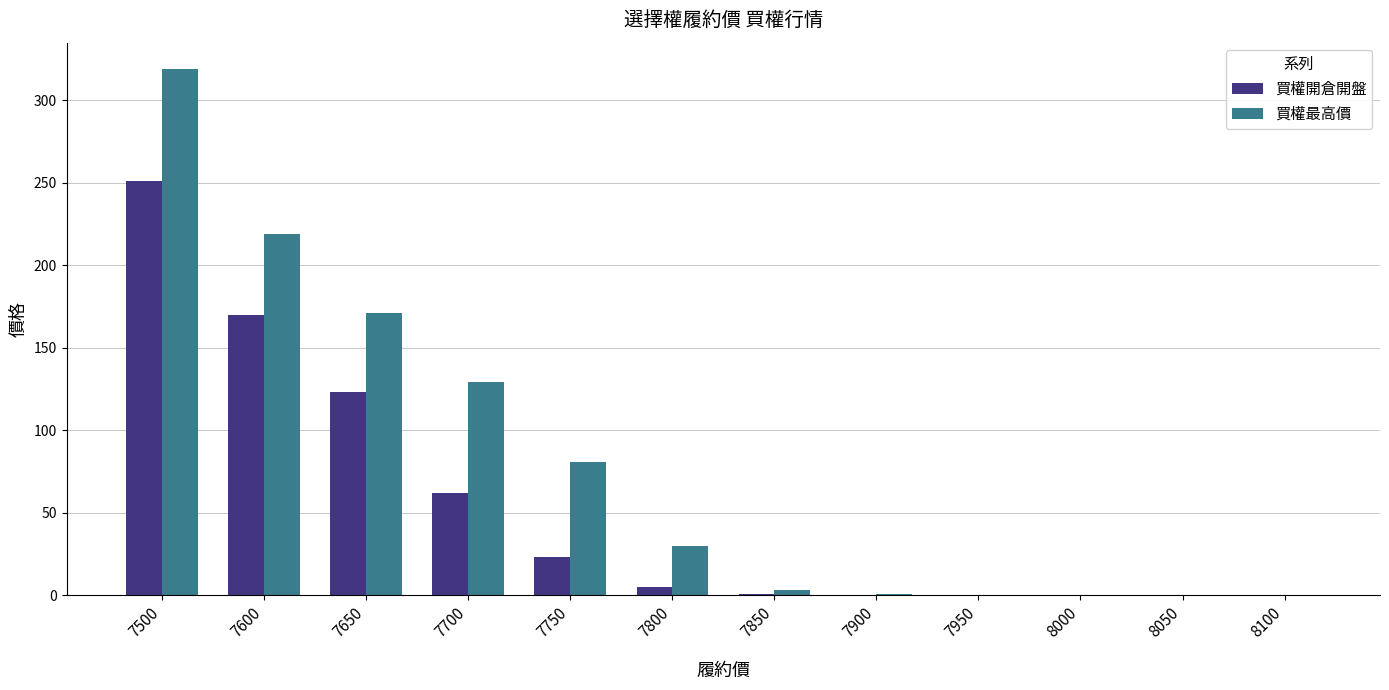

Is the value of 買權最高價 at 8100 greater than the value of 買權開倉開盤 at 7650?

No